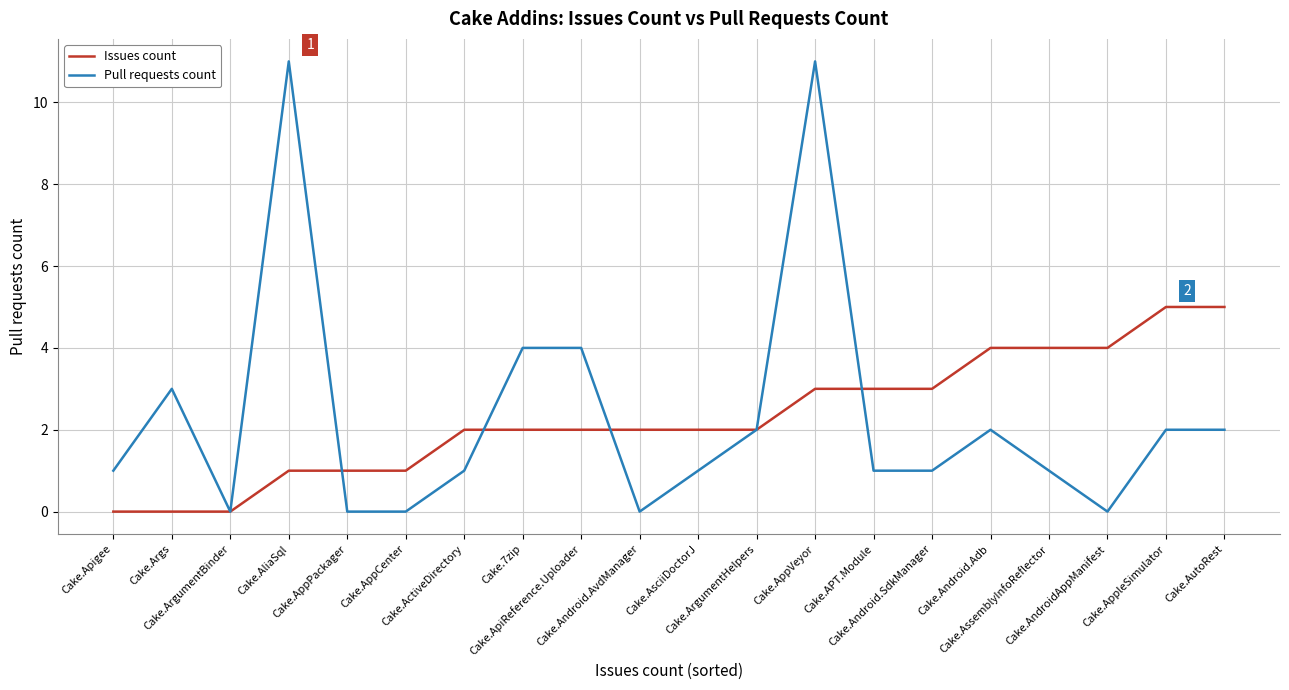

Which series has the widest spread of values?

Pull requests count